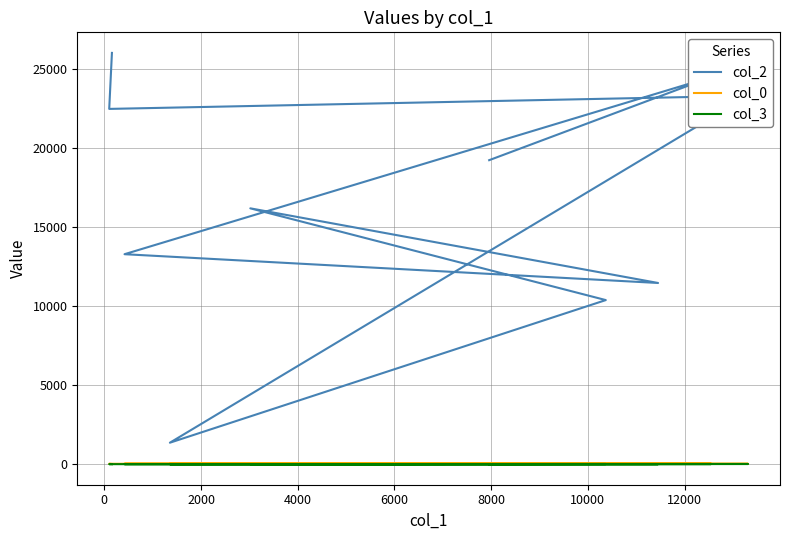

Where does the col_0 series first go above 24?

2000